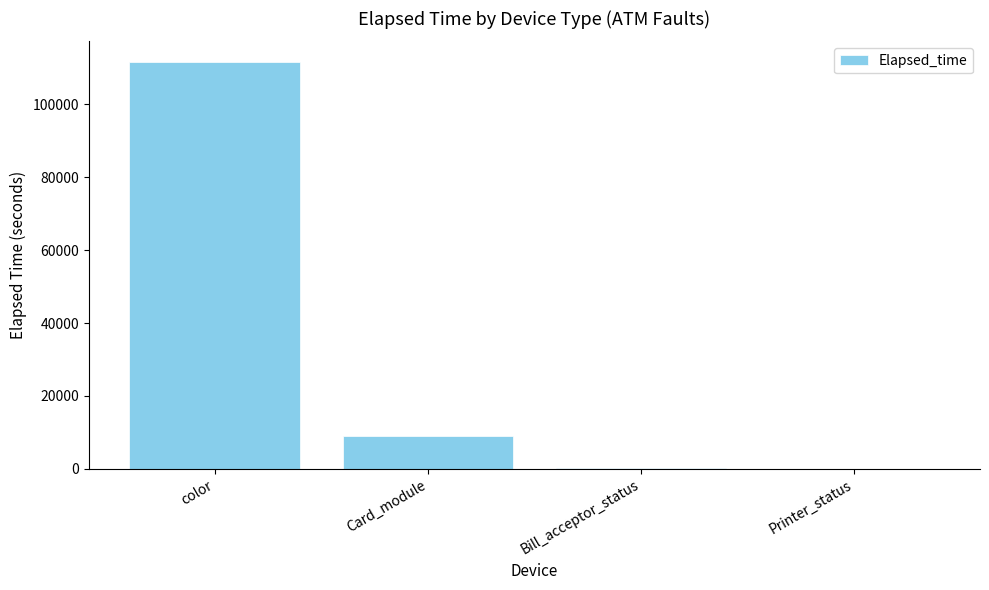

What is the maximum value shown in the chart?

111717